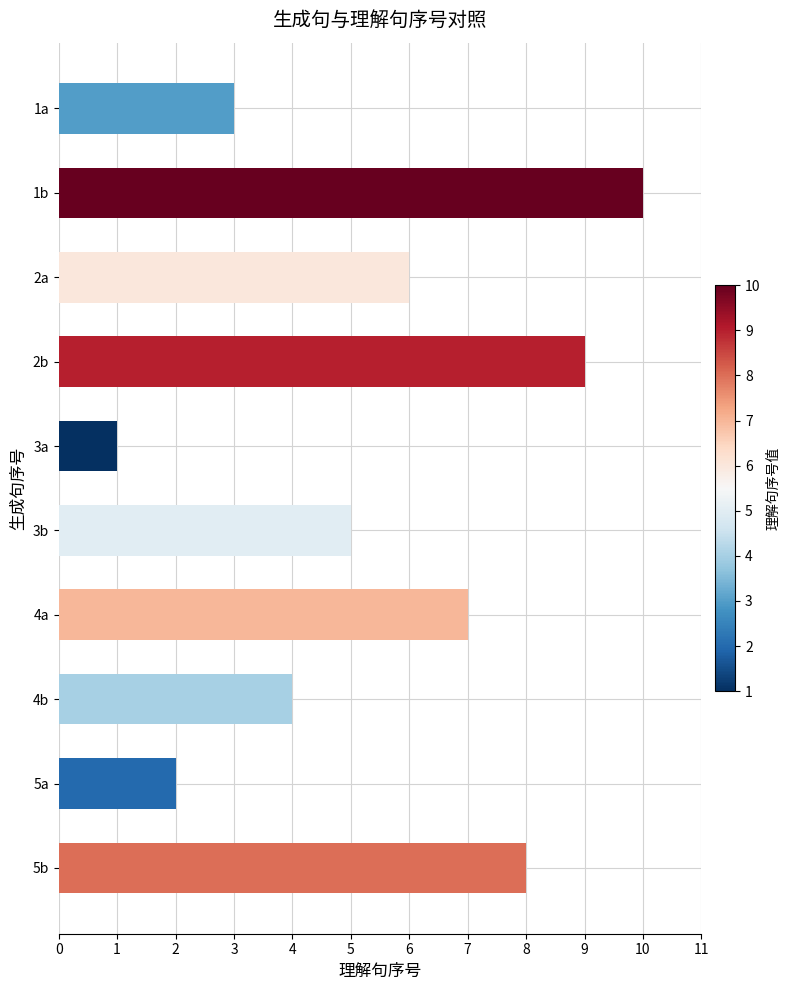

What is the difference between the maximum and minimum values?

9